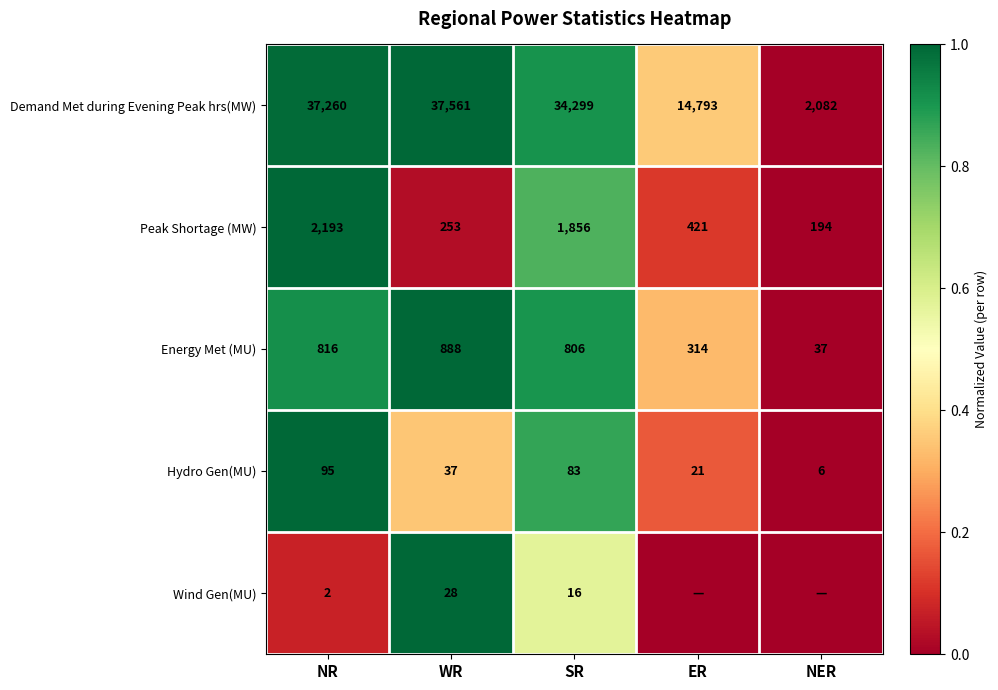

What is the spread (max minus min) of values at SR?

34283